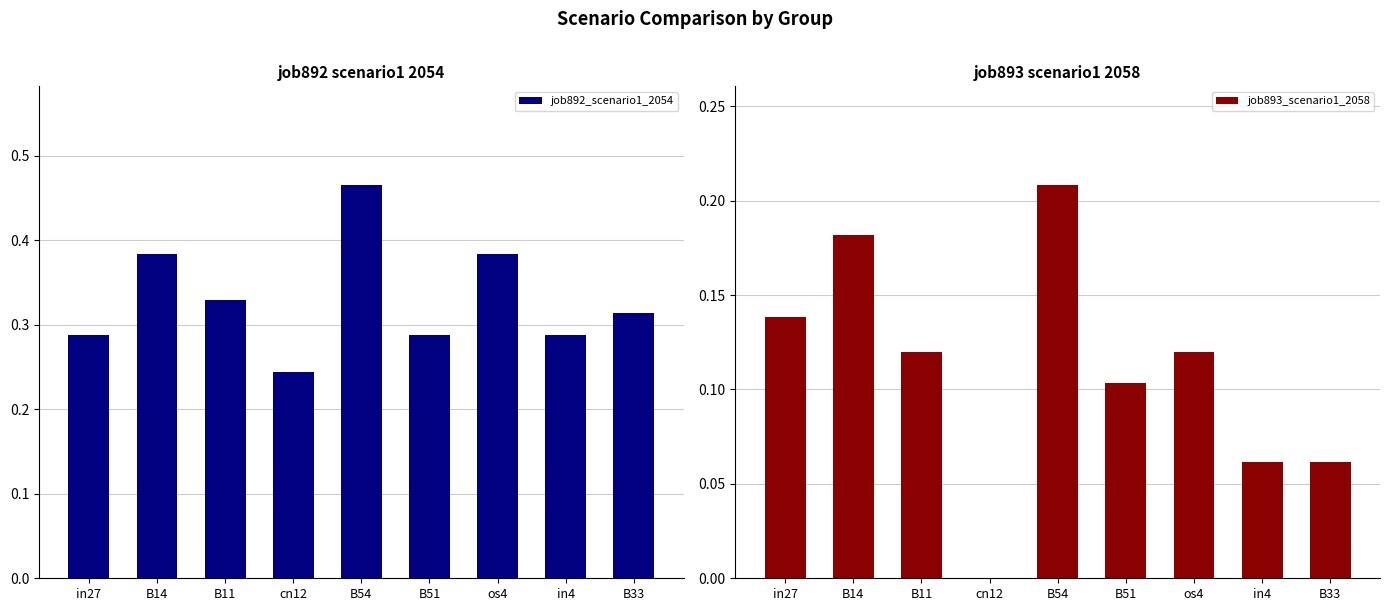

What is the label of the 1st bar from the right?

B33